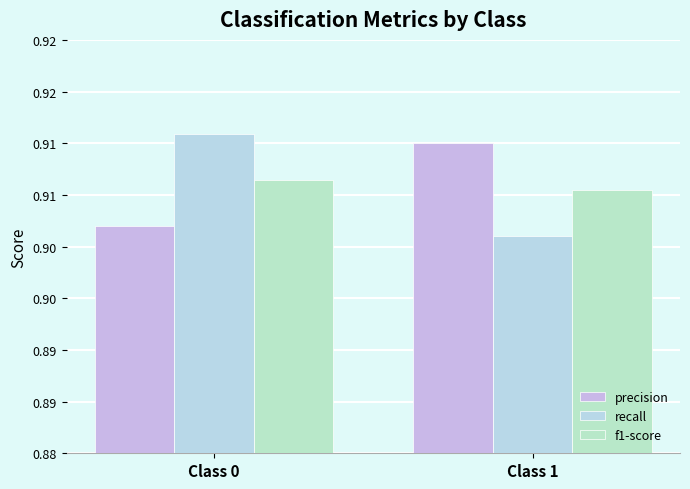

Are the bars horizontal?

No